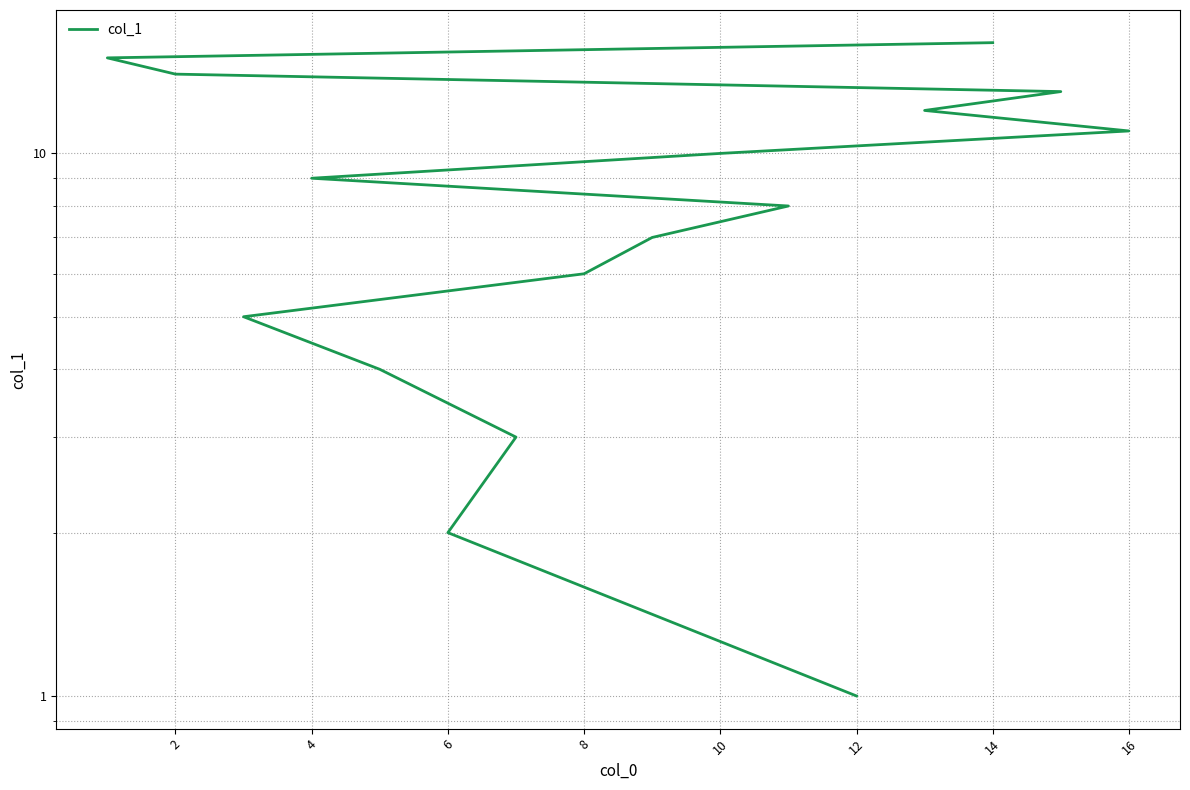

Reading left to right, extract all data points from this chart.

1	2	3	4	5	6	7	8	9	10	11	12	13	14	15	16